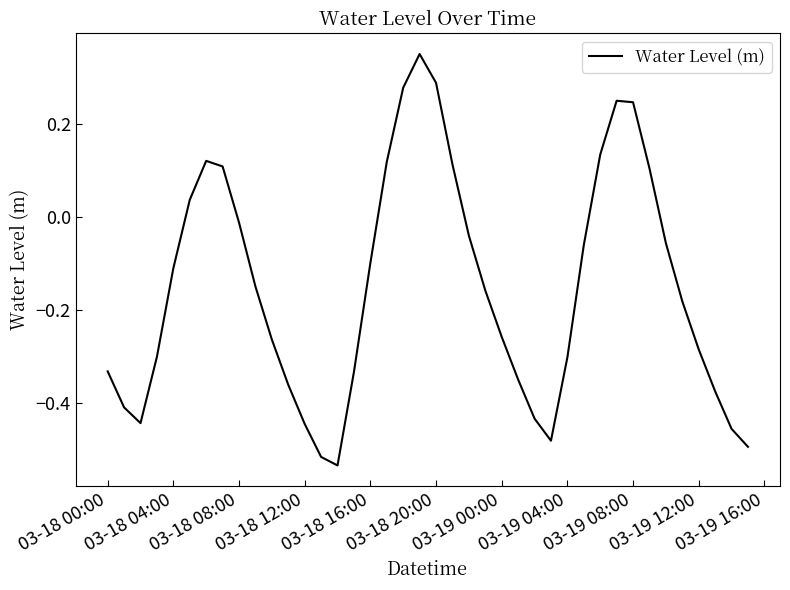

What is the difference between the maximum and minimum values?

0.9